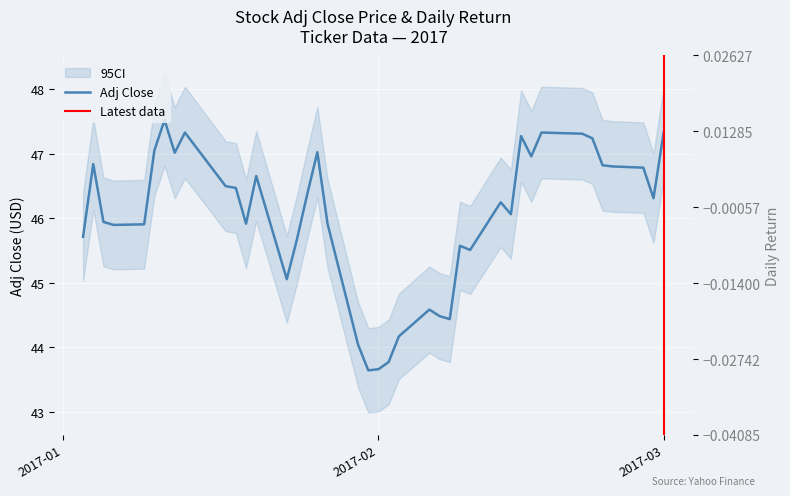

Reading left to right, transcribe all the data shown in this chart.

45.7	46.8	45.9	45.9	45.9	47.1	47.5	47.0	47.3	46.5	46.5	45.9	46.7	45.1	45.7	46.4	47.0	45.9	44.0	43.6	43.7	43.8	44.2	44.6	44.5	44.4	45.6	45.5	46.3	46.1	47.3	47.0	47.3	47.3	47.2	46.8	46.8	46.8	46.3	47.3